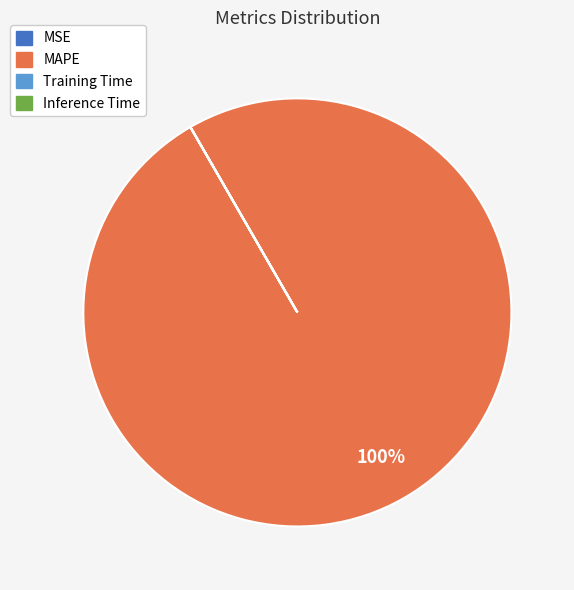

To the nearest percent, what is the average slice percentage?

25%